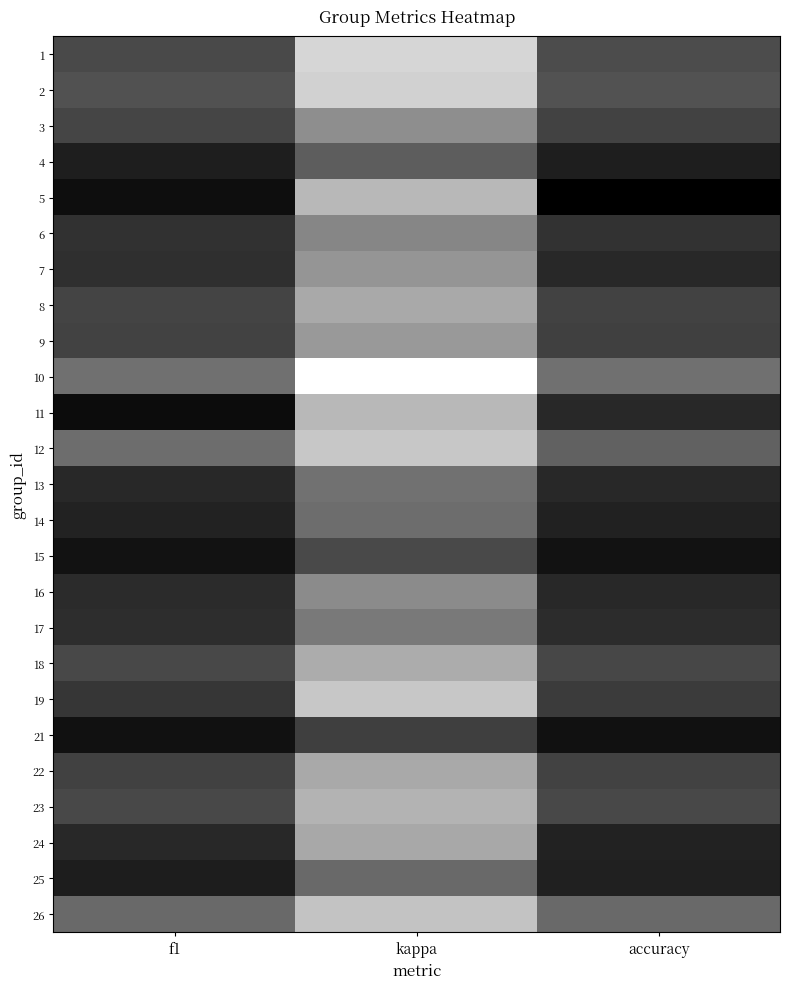

Between accuracy and kappa, which is larger?

accuracy